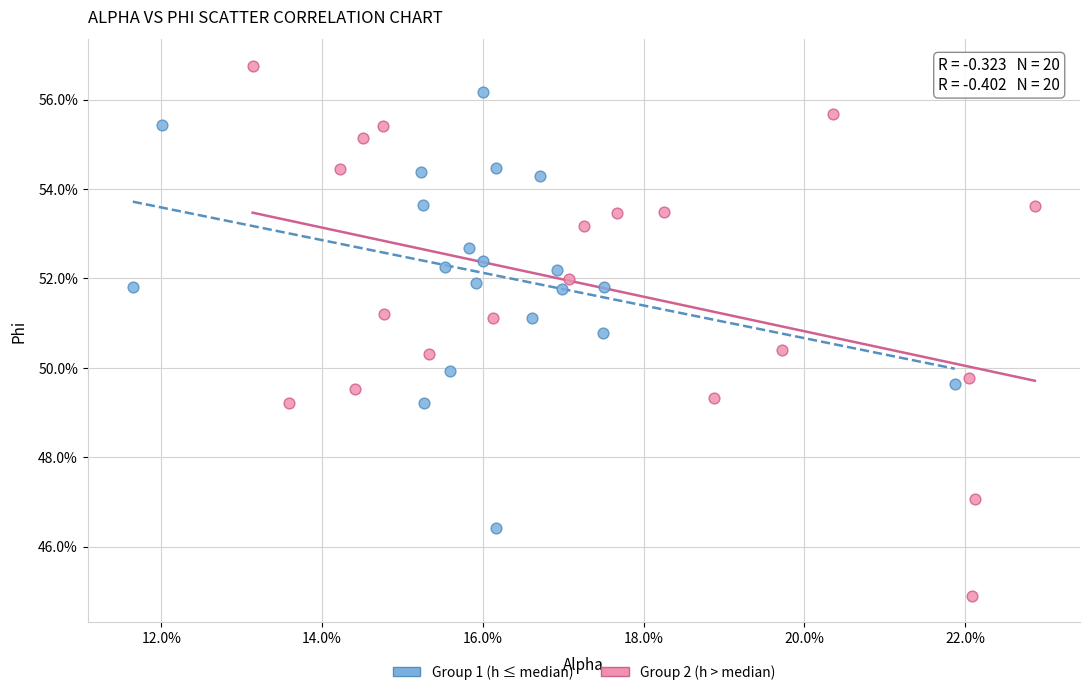

Which series contains the highest Y value?

Group 2 (h > median)